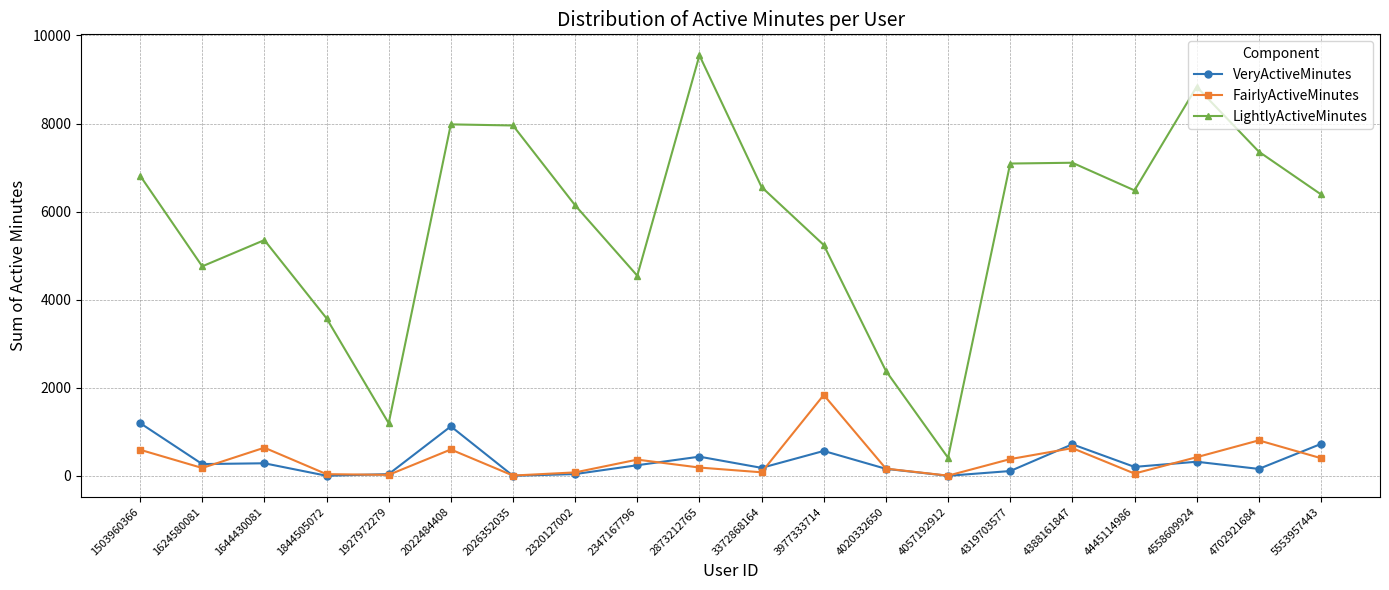

At which label does LightlyActiveMinutes reach its minimum?

4057192912